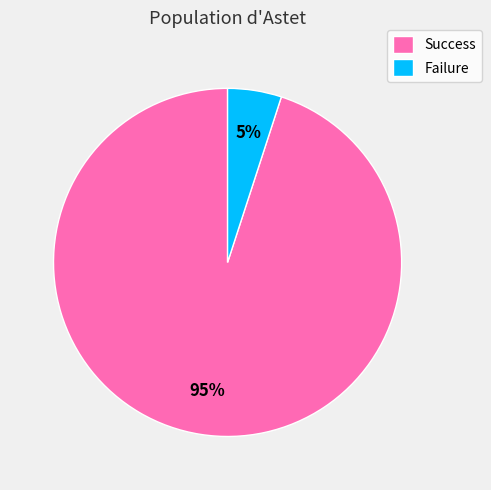

Do Failure and Success together represent more than half of the pie?

Yes